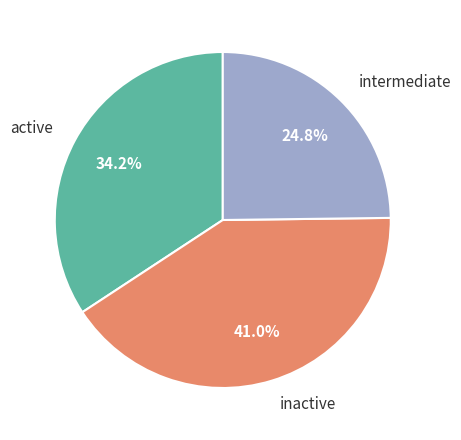

Is there any slice that represents more than half of the pie?

No